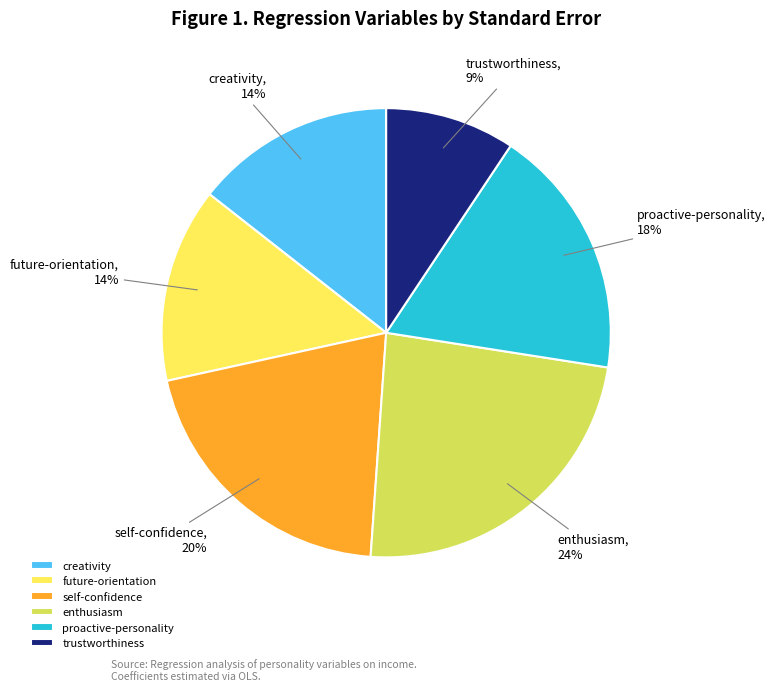

Is there a majority slice in this chart?

No